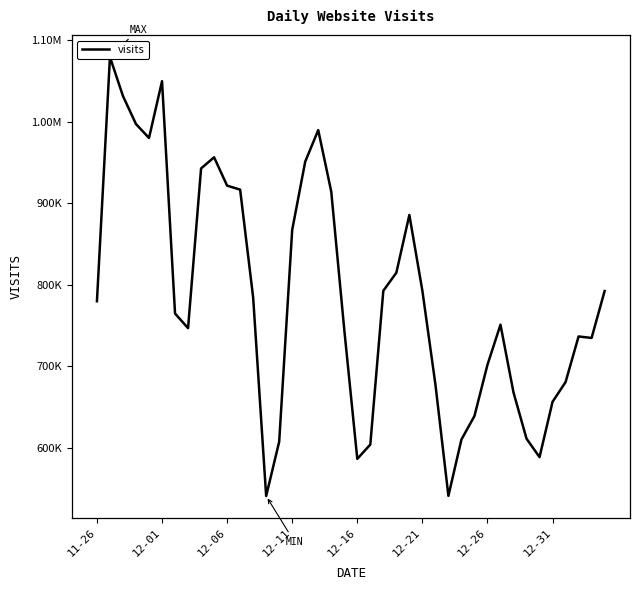

The value at 34 is 588402. True or false?

True